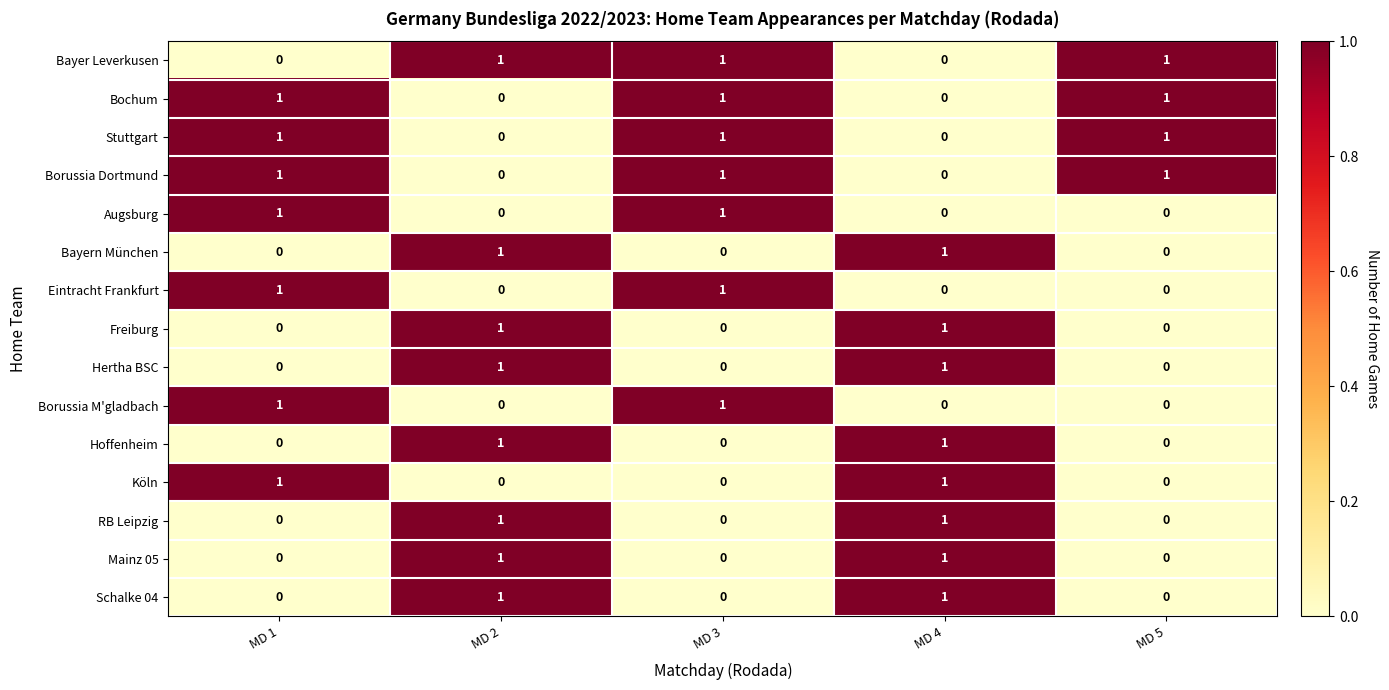

What is the total value across all series at MD 4?

8